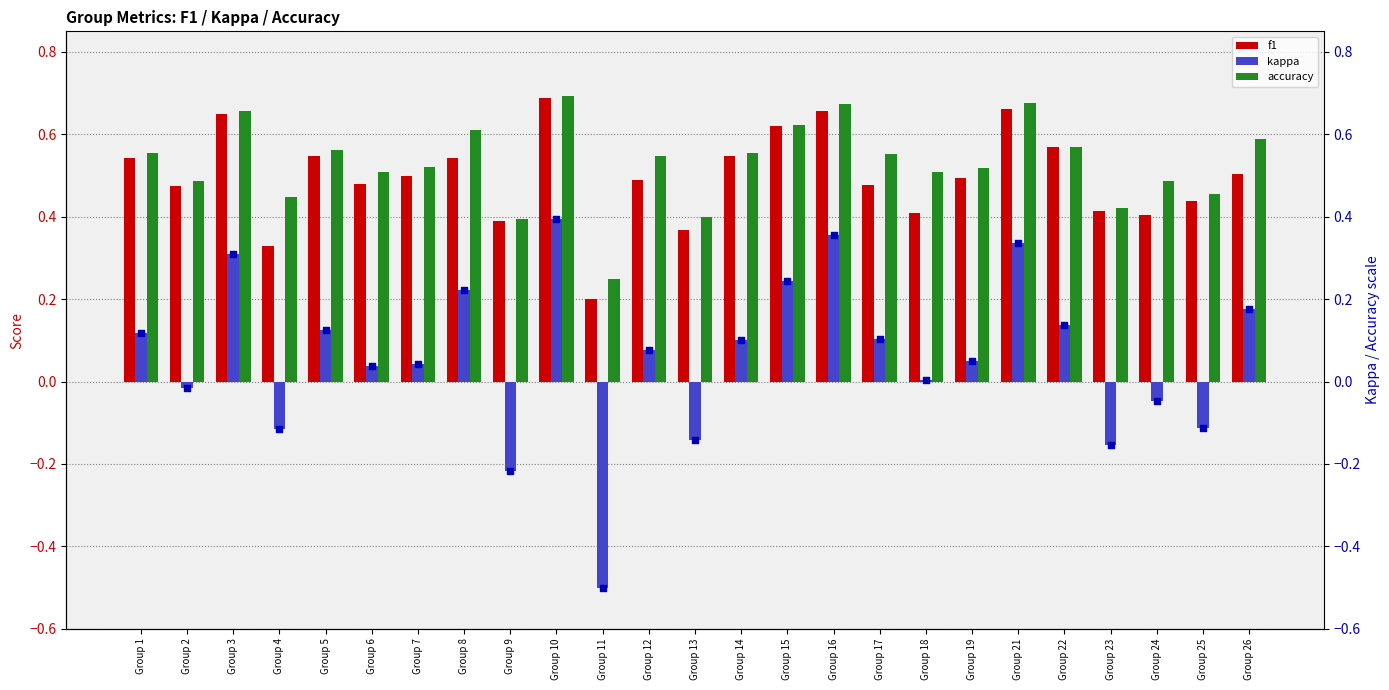

Is the value of kappa at Group 23 greater than the value of f1 at Group 25?

No